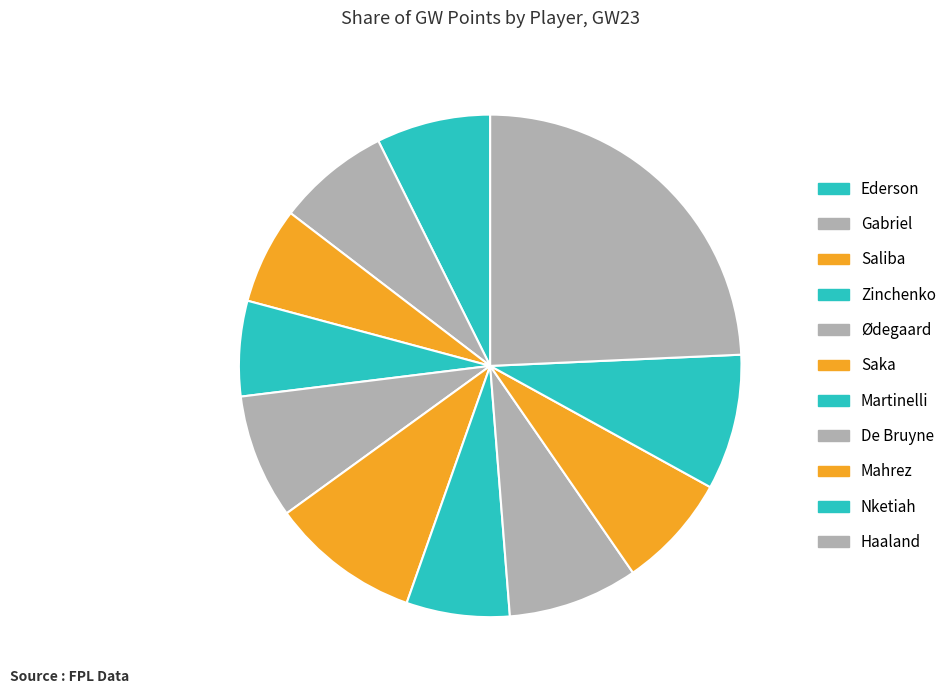

What is the largest slice in the pie chart?

Haaland